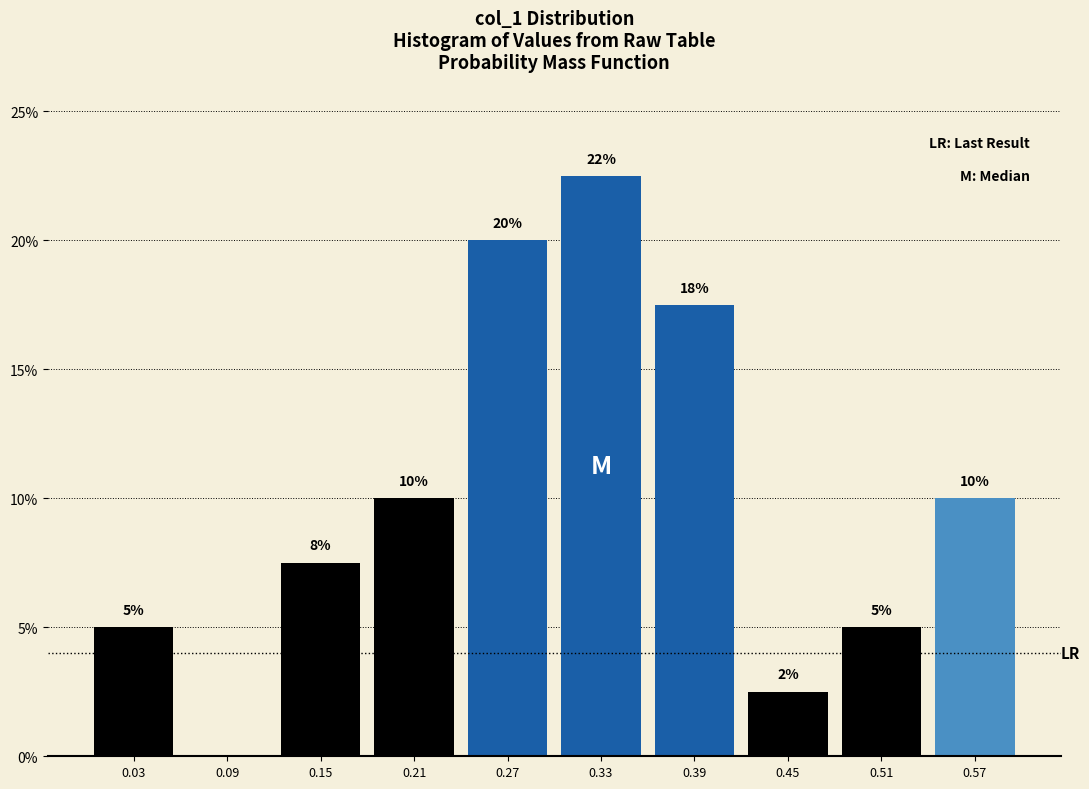

Which range on the x-axis has the tallest bar?

0.30 to 0.36